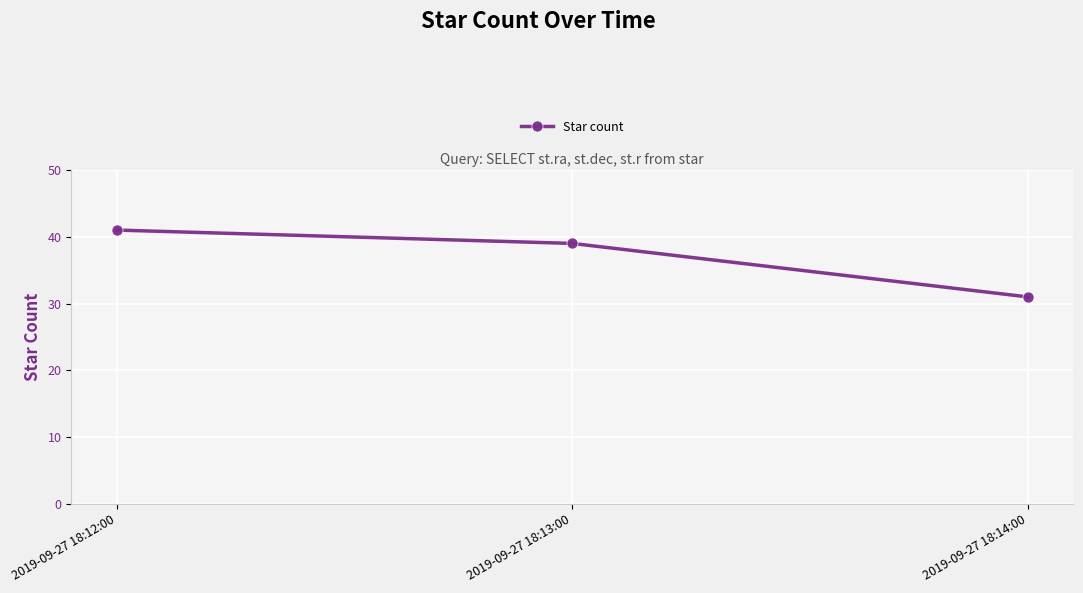

Reading left to right, transcribe all the data shown in this chart.

2019-09-27 18:12:00=41	2019-09-27 18:13:00=39	2019-09-27 18:14:00=31